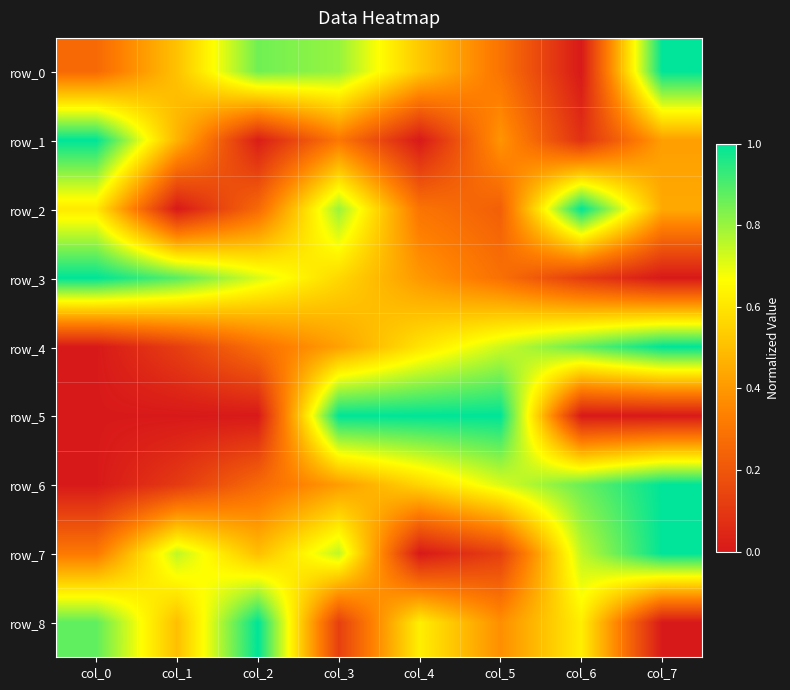

Reading left to right, list all the values displayed in this chart.

row_0: col_0=0.3	col_1=0.5	col_2=0.9	col_3=0.8	col_4=0.5	col_5=0.3	col_6=0.0	col_7=1.0
row_1: col_0=1.0	col_1=0.5	col_2=0.0	col_3=0.3	col_4=0.0	col_5=0.4	col_6=0.1	col_7=0.4
row_2: col_0=0.6	col_1=0.0	col_2=0.3	col_3=0.8	col_4=0.3	col_5=0.2	col_6=1.0	col_7=0.4
row_3: col_0=1.0	col_1=0.9	col_2=0.7	col_3=0.6	col_4=0.4	col_5=0.3	col_6=0.1	col_7=0.0
row_4: col_0=0.0	col_1=0.1	col_2=0.3	col_3=0.4	col_4=0.6	col_5=0.7	col_6=0.9	col_7=1.0
row_5: col_0=0.0	col_1=0.0	col_2=0.0	col_3=1.0	col_4=1.0	col_5=1.0	col_6=0.0	col_7=0.0
row_6: col_0=0.0	col_1=0.1	col_2=0.3	col_3=0.4	col_4=0.6	col_5=0.7	col_6=0.9	col_7=1.0
row_7: col_0=0.3	col_1=0.8	col_2=0.5	col_3=0.8	col_4=0.0	col_5=0.1	col_6=0.8	col_7=1.0
row_8: col_0=0.9	col_1=0.5	col_2=1.0	col_3=0.1	col_4=0.6	col_5=0.4	col_6=0.6	col_7=0.0